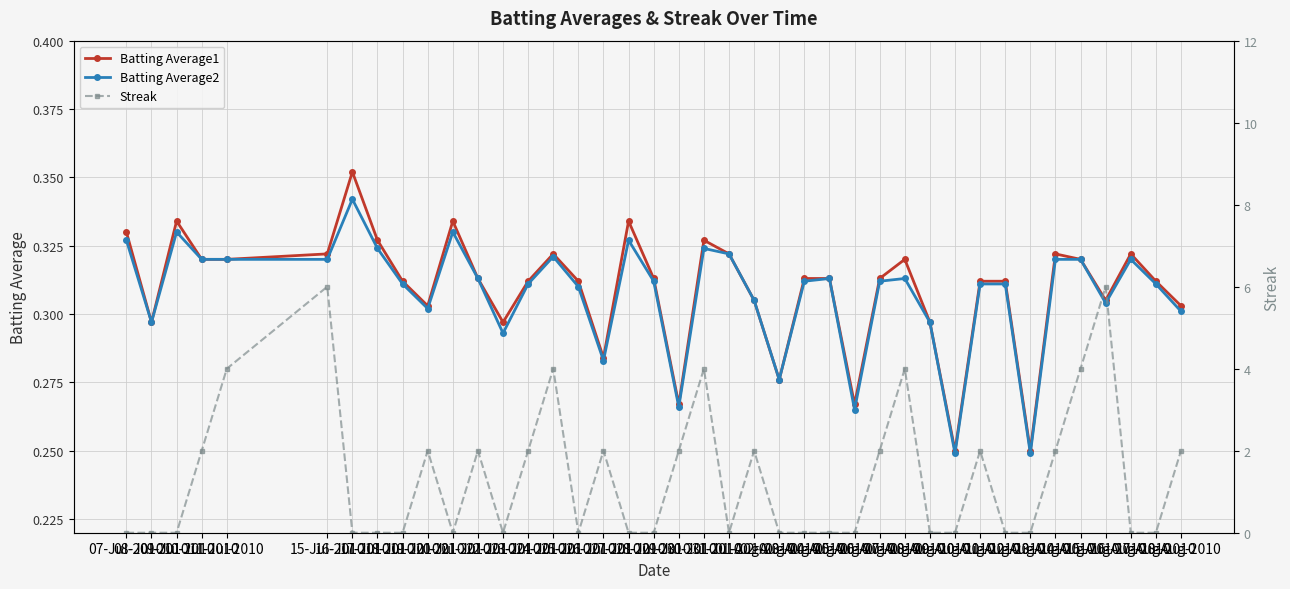

What is the difference between the maximum and second lowest values in the Streak series?

6.0